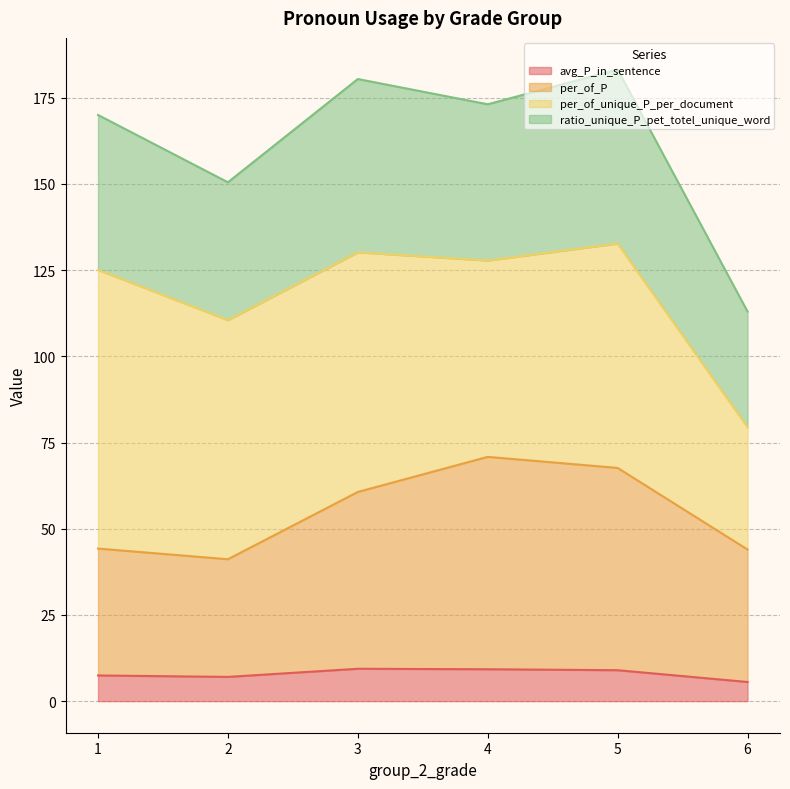

The value of avg_P_in_sentence at 4 is 13.9. True or false?

False